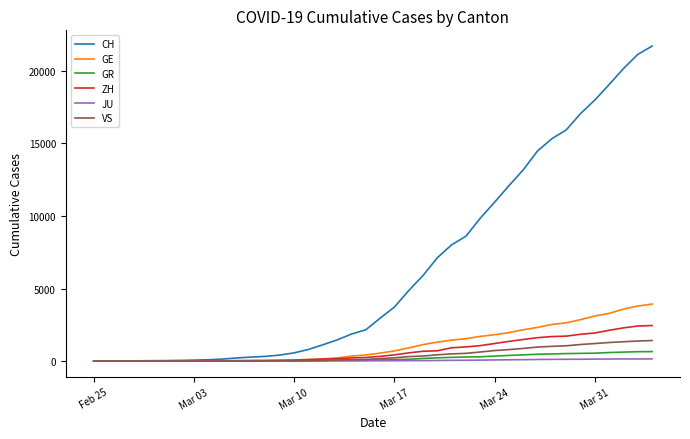

What is the greatest value displayed?

21696